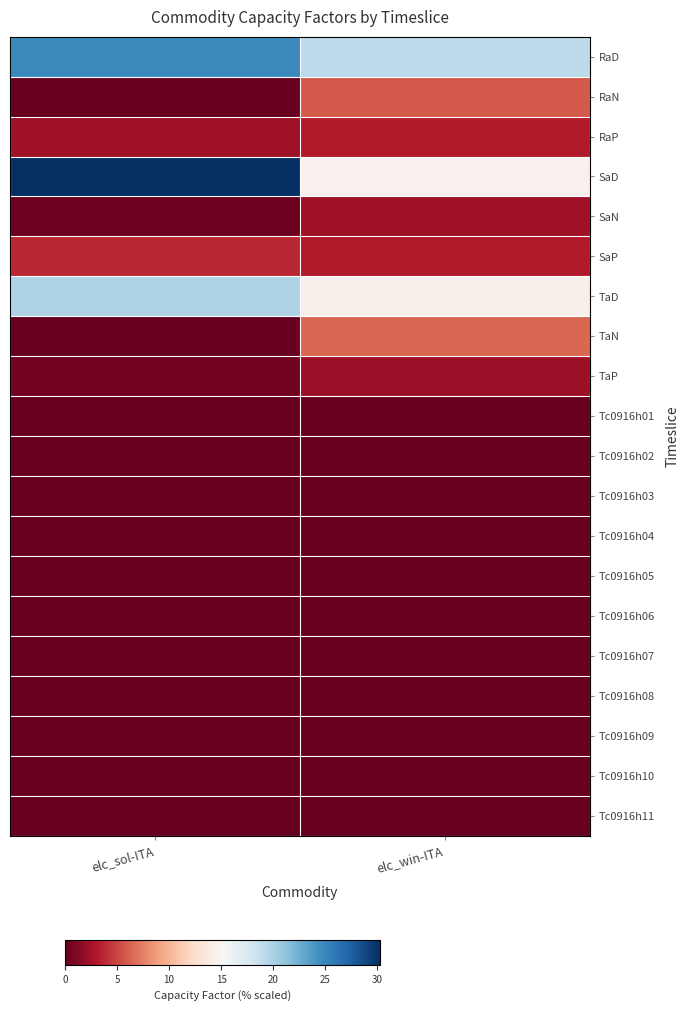

What is the greatest value displayed?

30.3